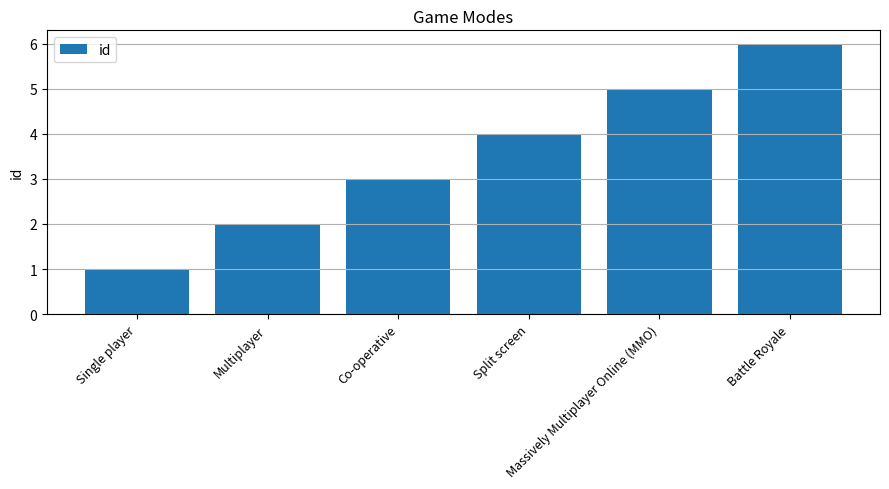

What is the smallest value displayed?

1